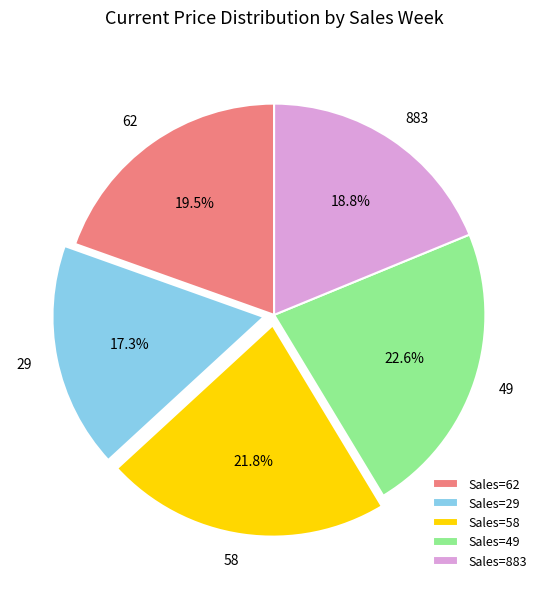

Is there a majority slice in this chart?

No